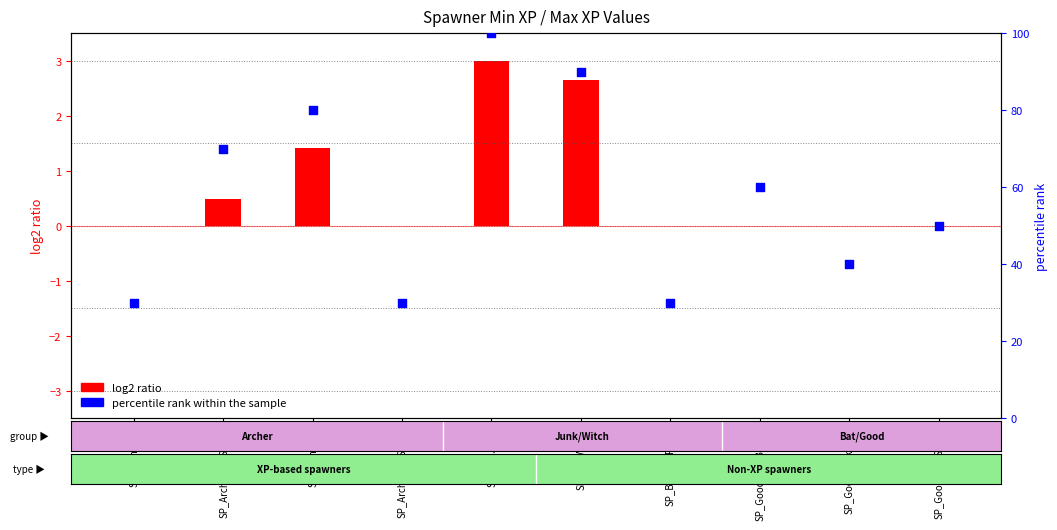

Approximately how many times larger is the value at SP_GoodJunkRing compared to SP_Archer02_Static?

1.3